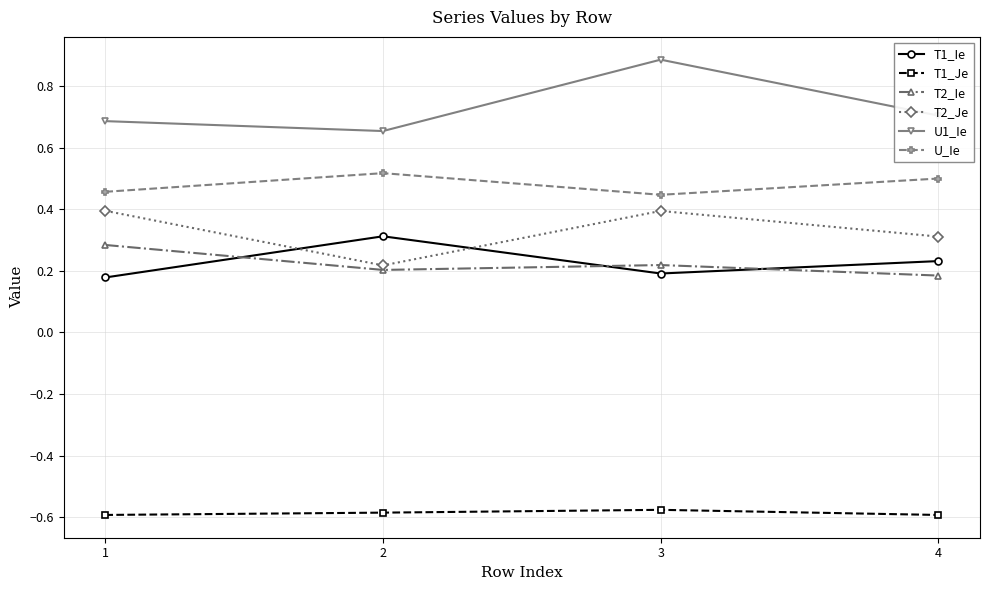

What is the total value across all series at 1?

1.4